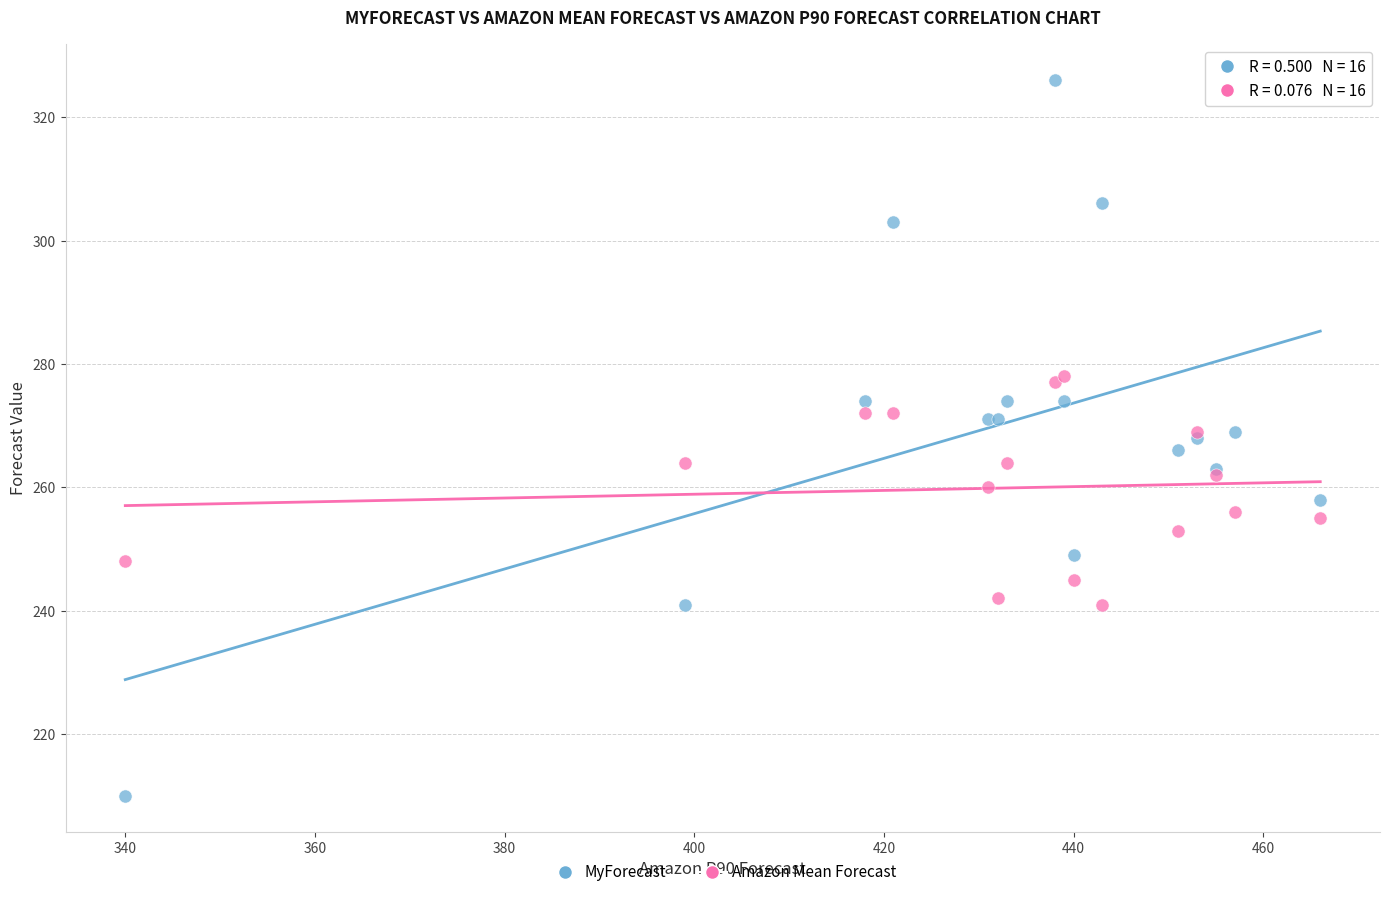

Which series reaches the minimum Y coordinate?

MyForecast